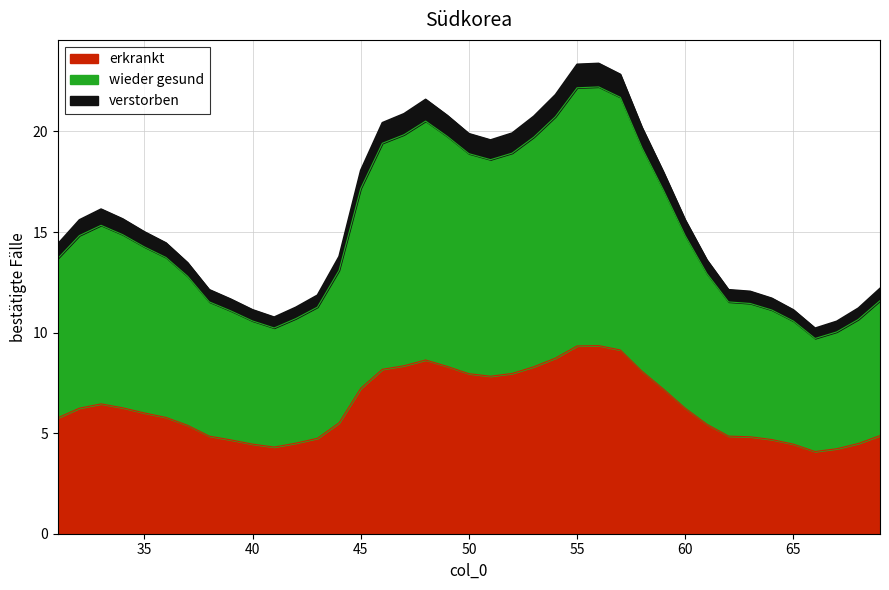

Which label corresponds to the smallest value in the chart?

66